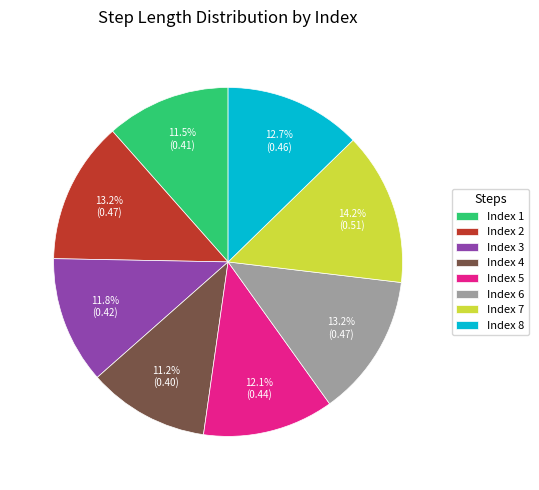

Combined, do Index 2 and Index 1 account for over 50%?

No